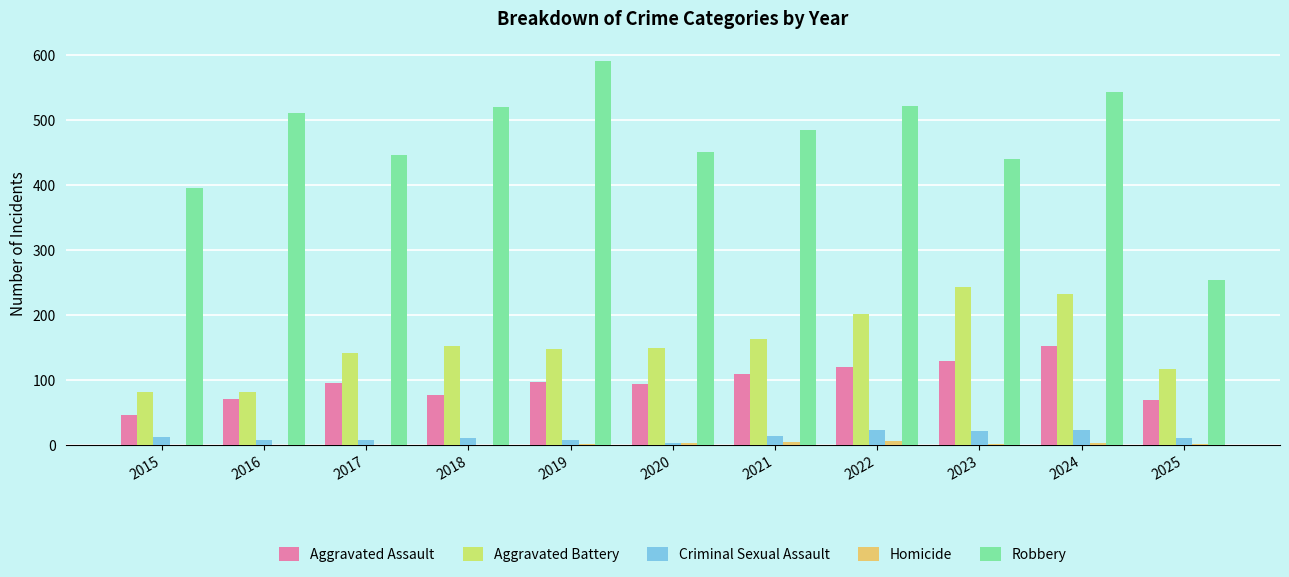

Which label corresponds to the largest value in the chart?

2019